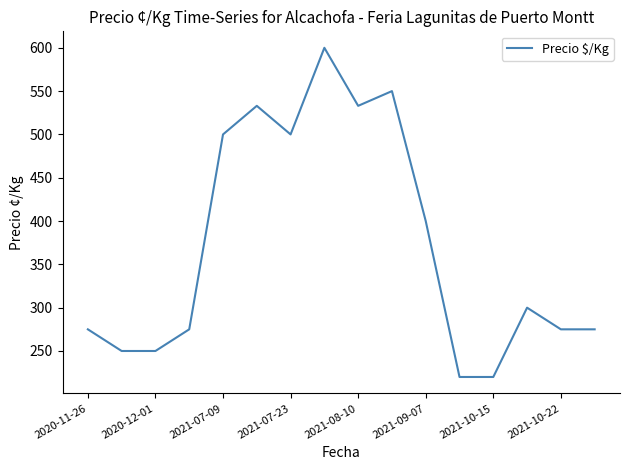

What is the difference between the maximum and minimum values?

380